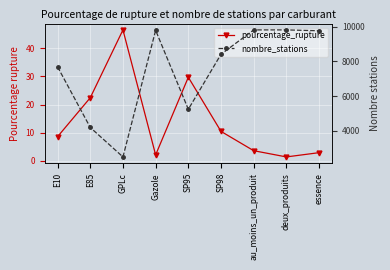

What is the difference between the pourcentage_rupture values at au_moins_un_produit and SP98?

6.8